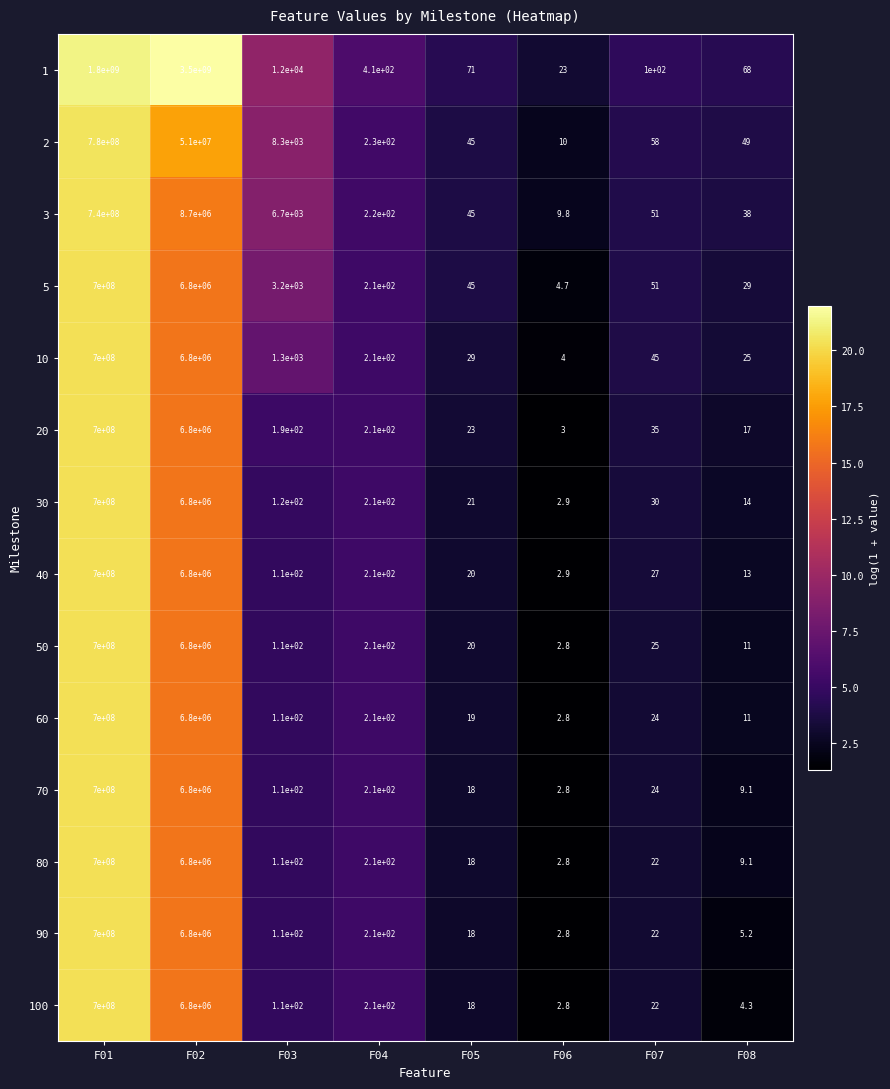

Is it true that 5 equals 12.0 at F07?

False